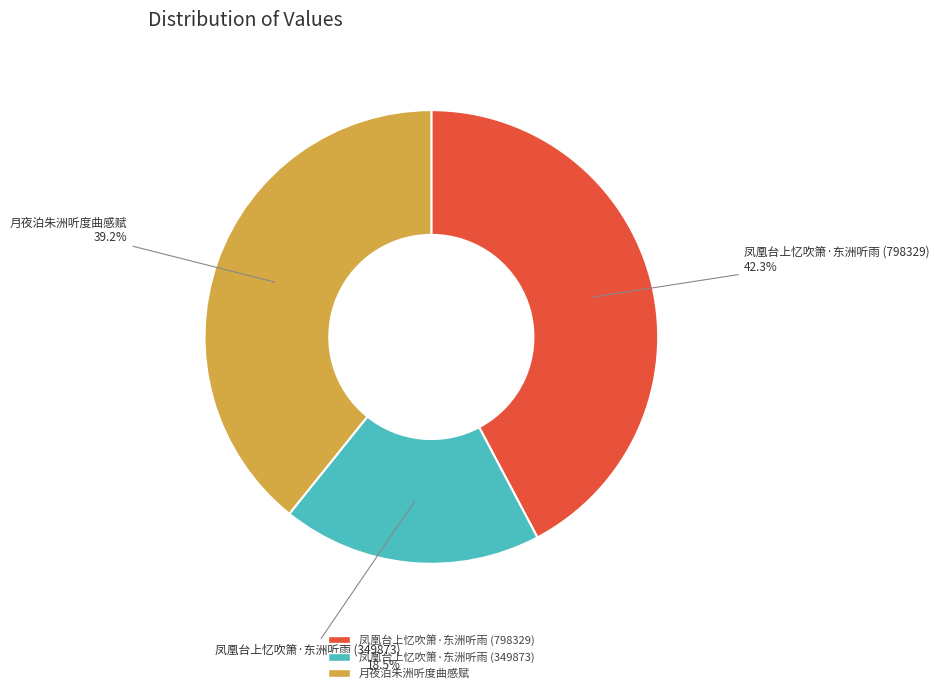

How many slices are in this pie chart?

3